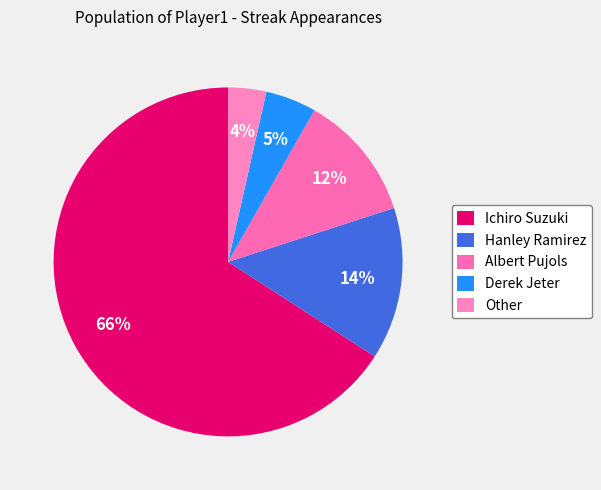

Which category has the smallest portion of the pie?

Other